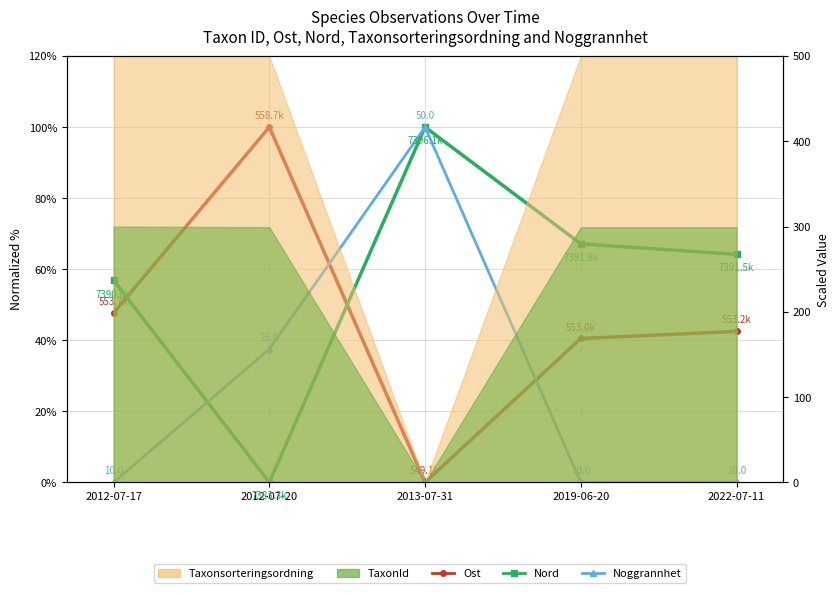

How many data points in Ost are above 42?

3